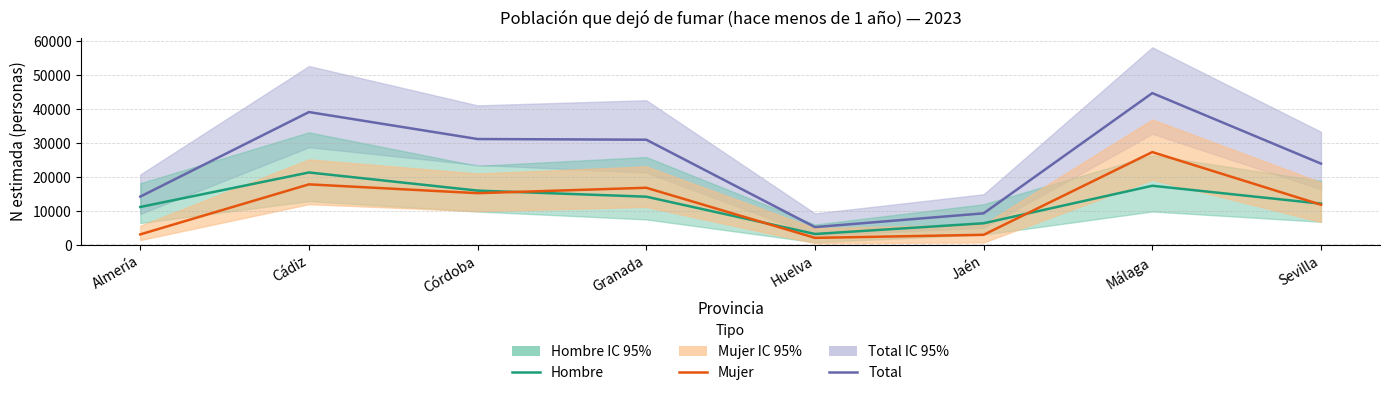

Which series has the largest range (max minus min)?

Total